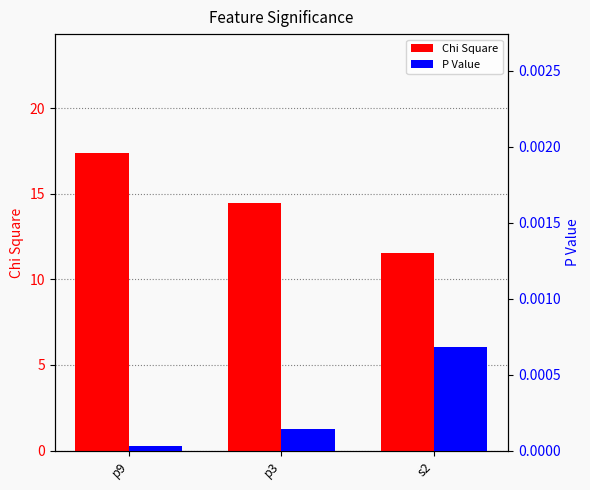

True or false: P Value has a value of 0.0 at s2.

True